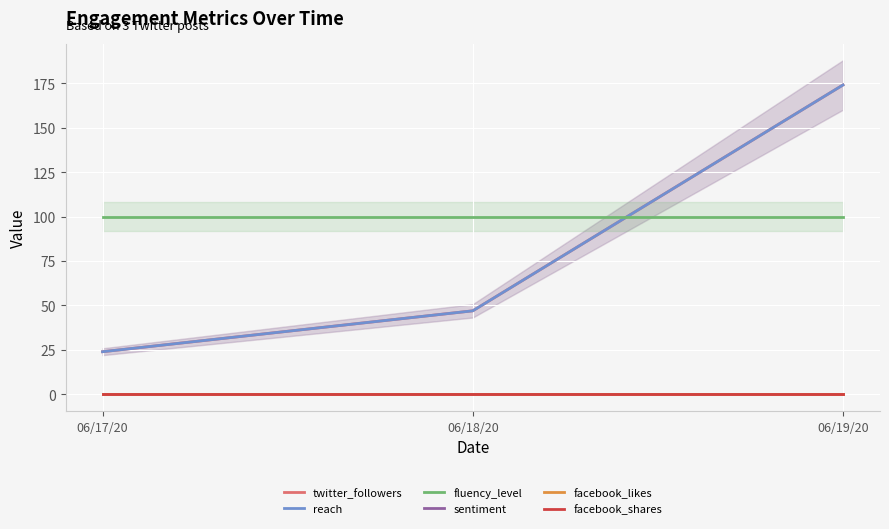

Reading right to left, what are all the values shown in this chart?

twitter_followers: 06/19/20=174	06/18/20=47	06/17/20=24
reach: 06/19/20=174	06/18/20=47	06/17/20=24
fluency_level: 06/19/20=100	06/18/20=100	06/17/20=100
sentiment: 06/19/20=0	06/18/20=0	06/17/20=0
facebook_likes: 06/19/20=0	06/18/20=0	06/17/20=0
facebook_shares: 06/19/20=0	06/18/20=0	06/17/20=0